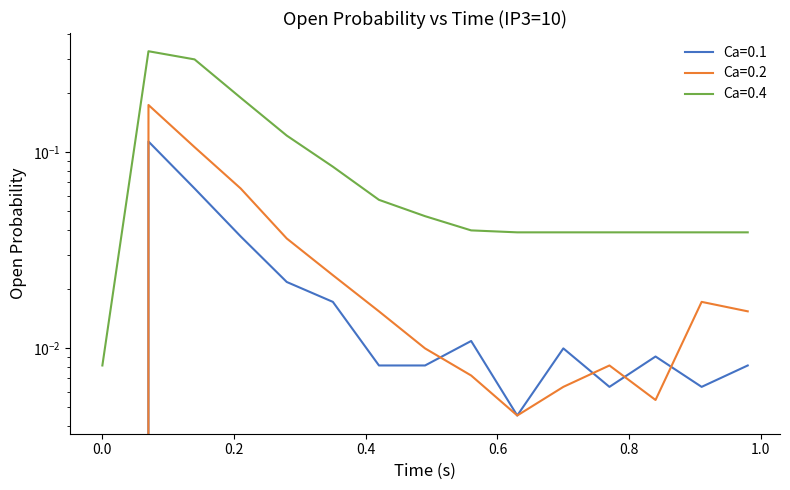

In Ca=0.4, how many points are higher than both neighbors (excluding endpoints)?

1